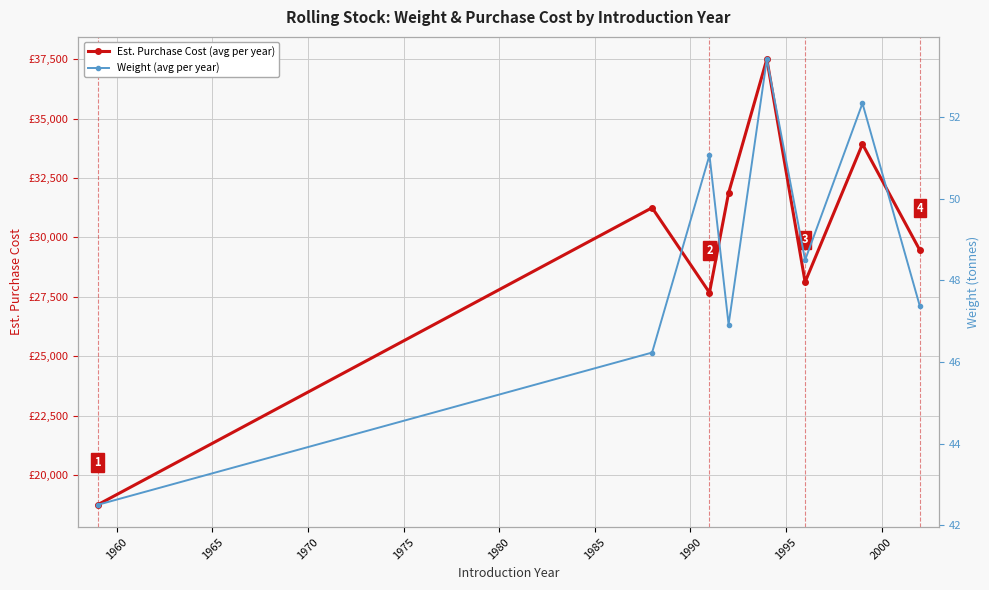

Rank the series by their average value, from highest to lowest.

Est. Purchase Cost (avg per year), Weight (avg per year)